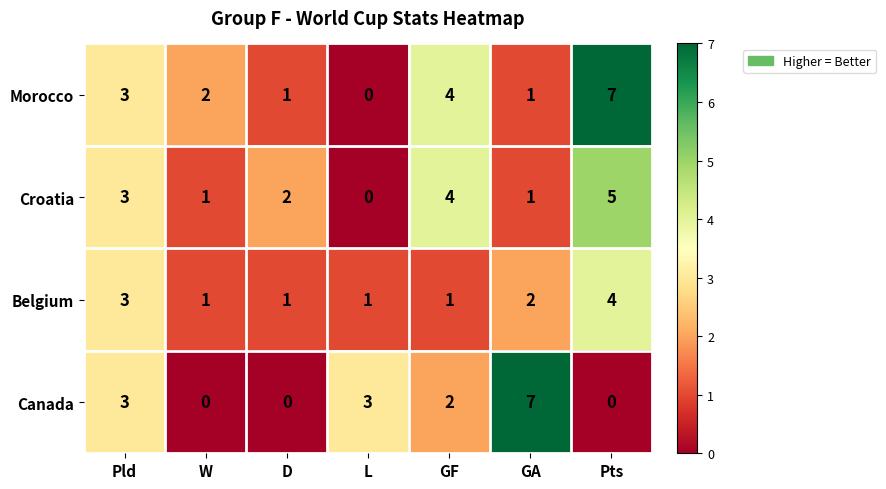

Is it true that Croatia equals 2 at L?

False